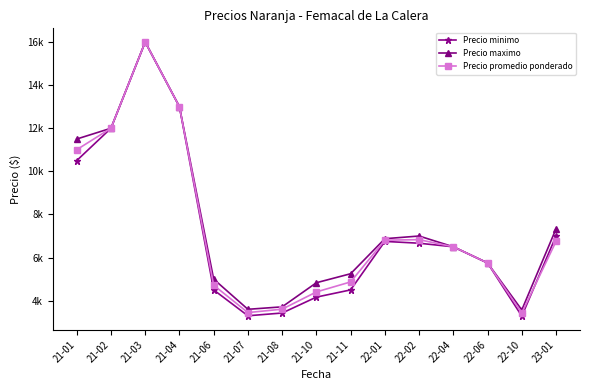

True or false: Precio maximo and Precio promedio ponderado cross at least once.

False